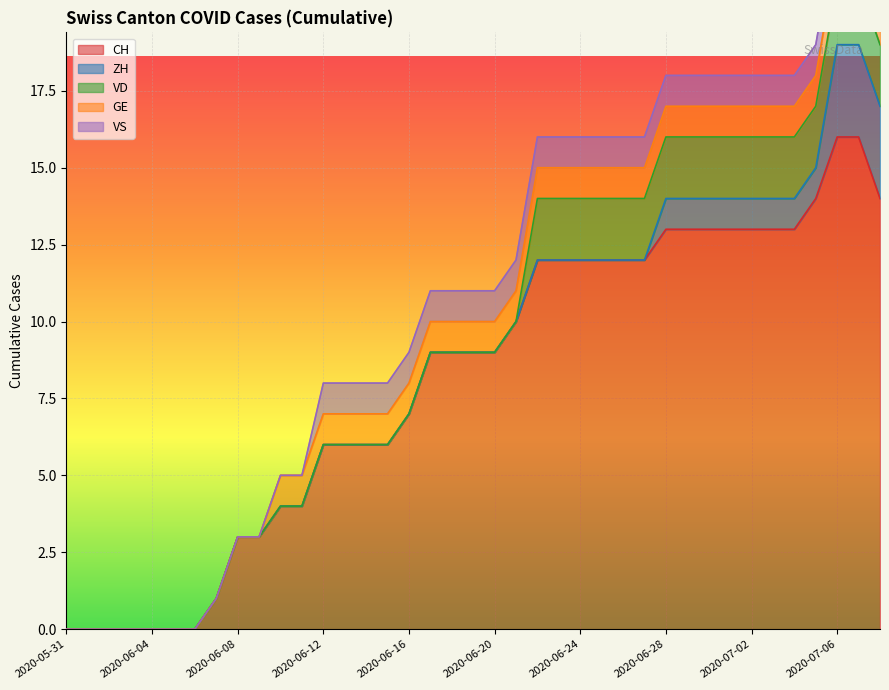

What is the label of the 28th point from the right?

2020-06-11